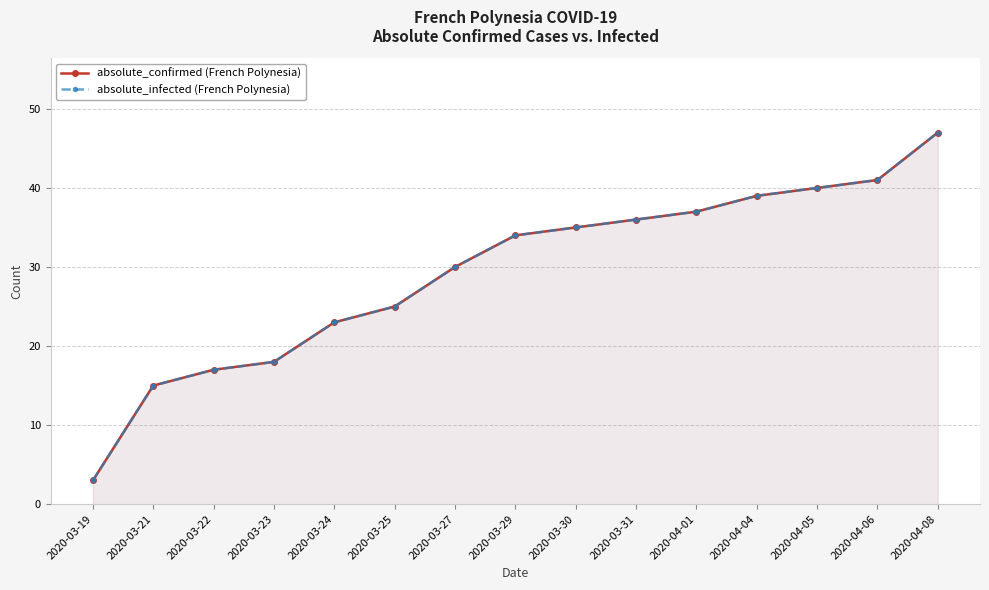

What is the difference between the maximum and minimum values in the absolute_infected (French Polynesia) series?

44